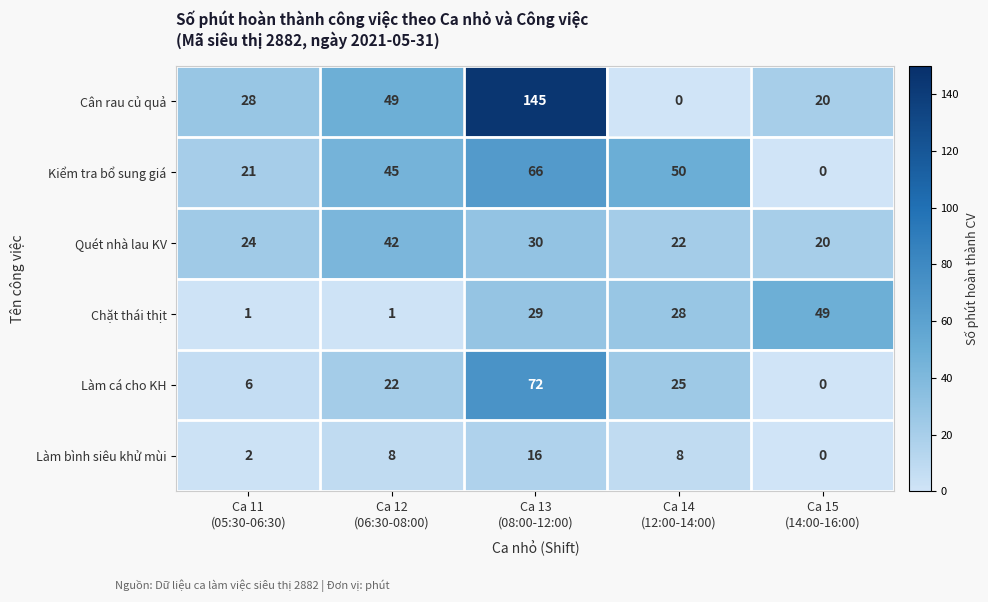

Which series has the largest range (max minus min)?

Cân rau củ quả